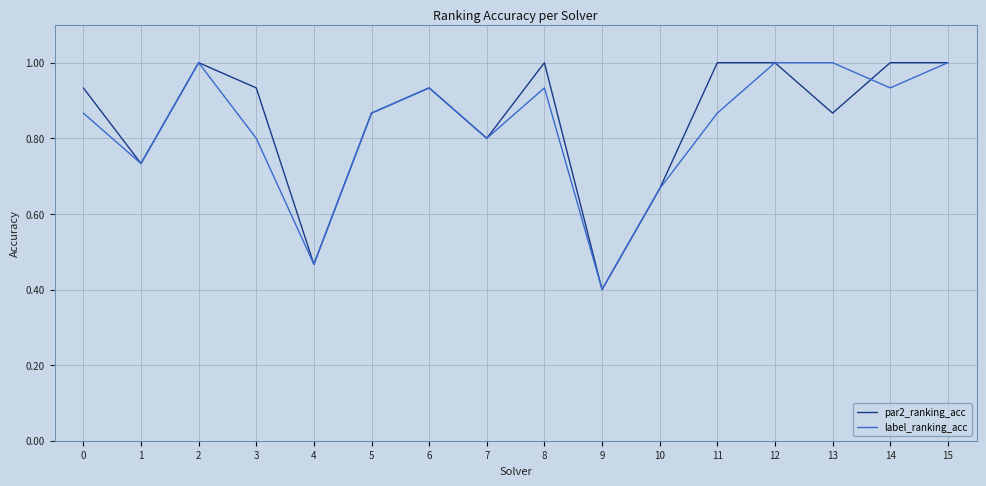

What is the sum of the label_ranking_acc values at 11 and 3?

1.7